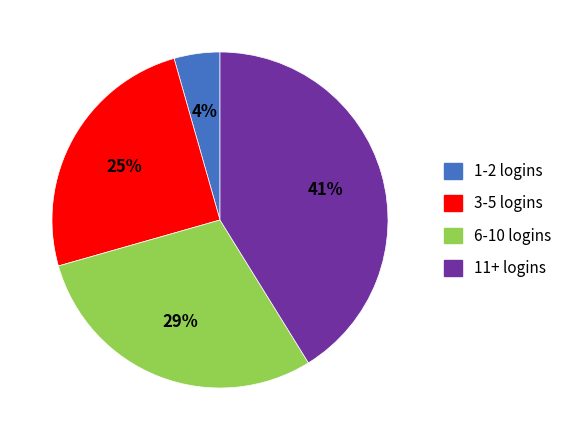

Is there a majority slice in this chart?

No